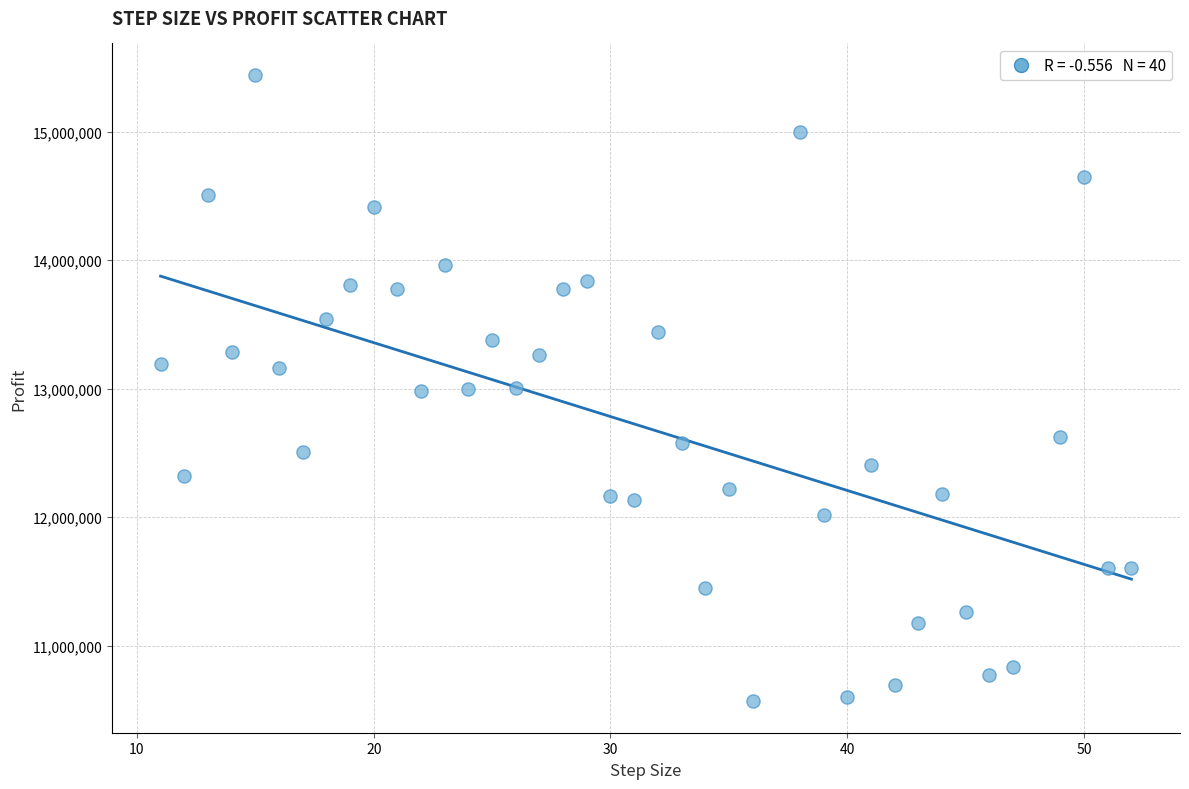

What is the range of X values (max minus min)?

41.0